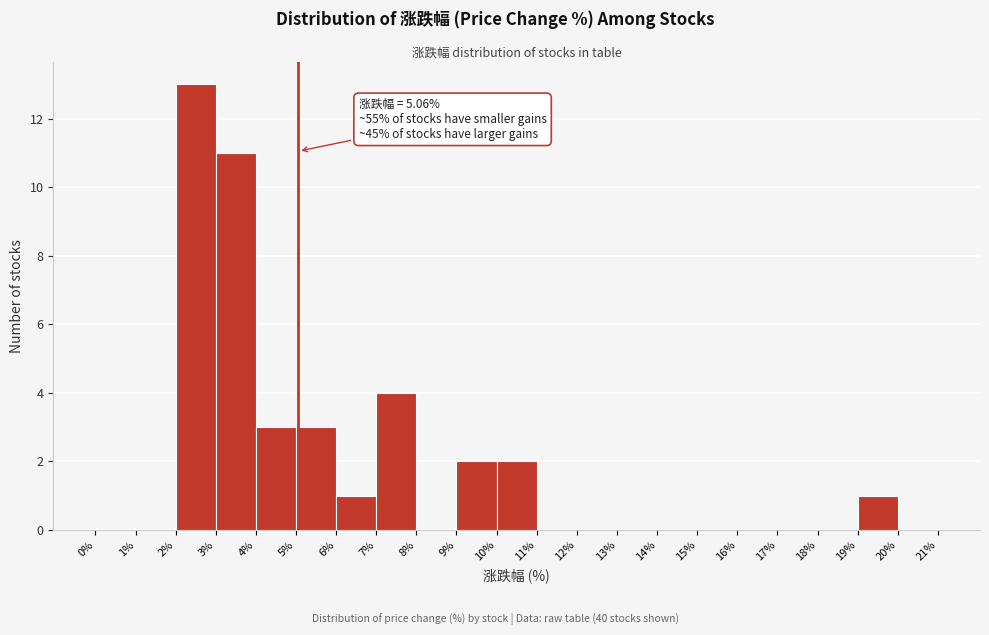

Which range on the x-axis has the tallest bar?

2% to 3%